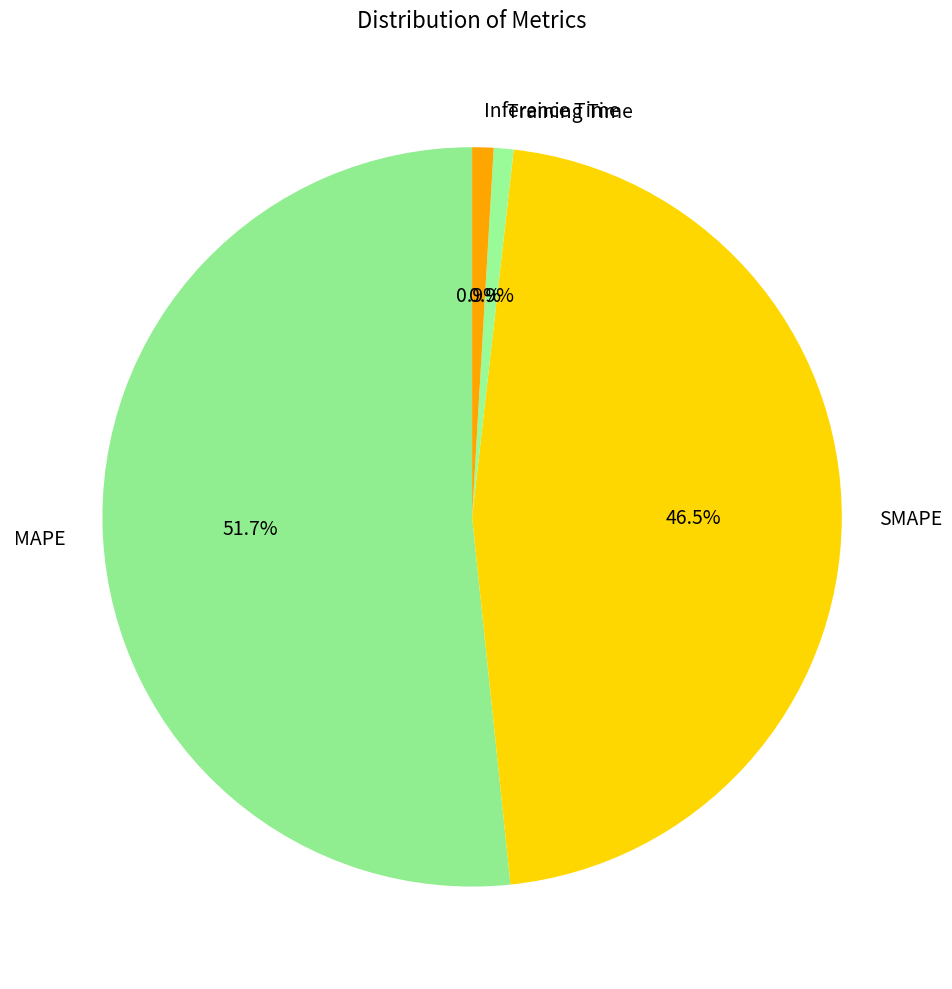

What is the majority slice?

MAPE